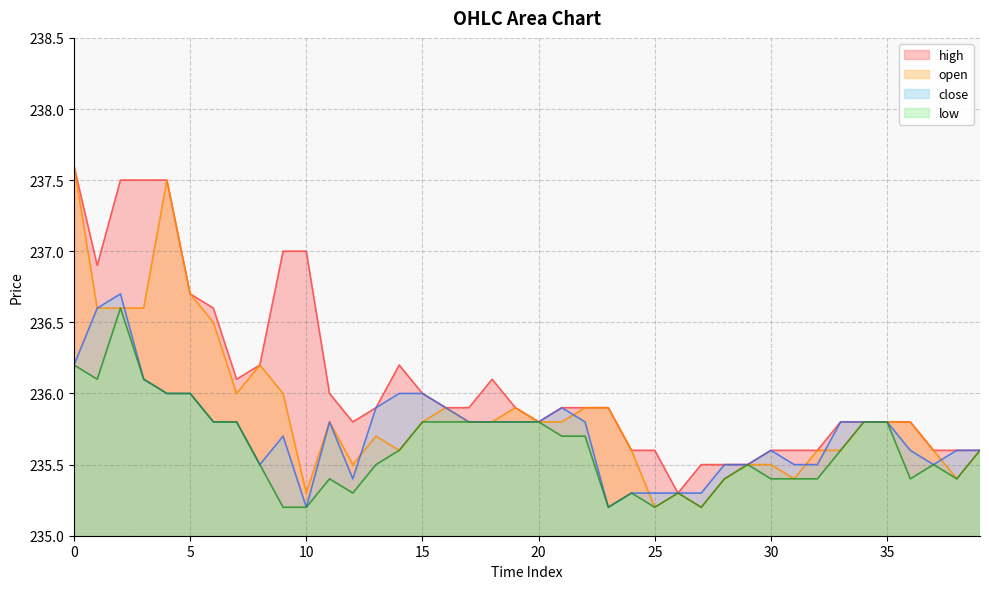

Read the high value at 33.

235.8